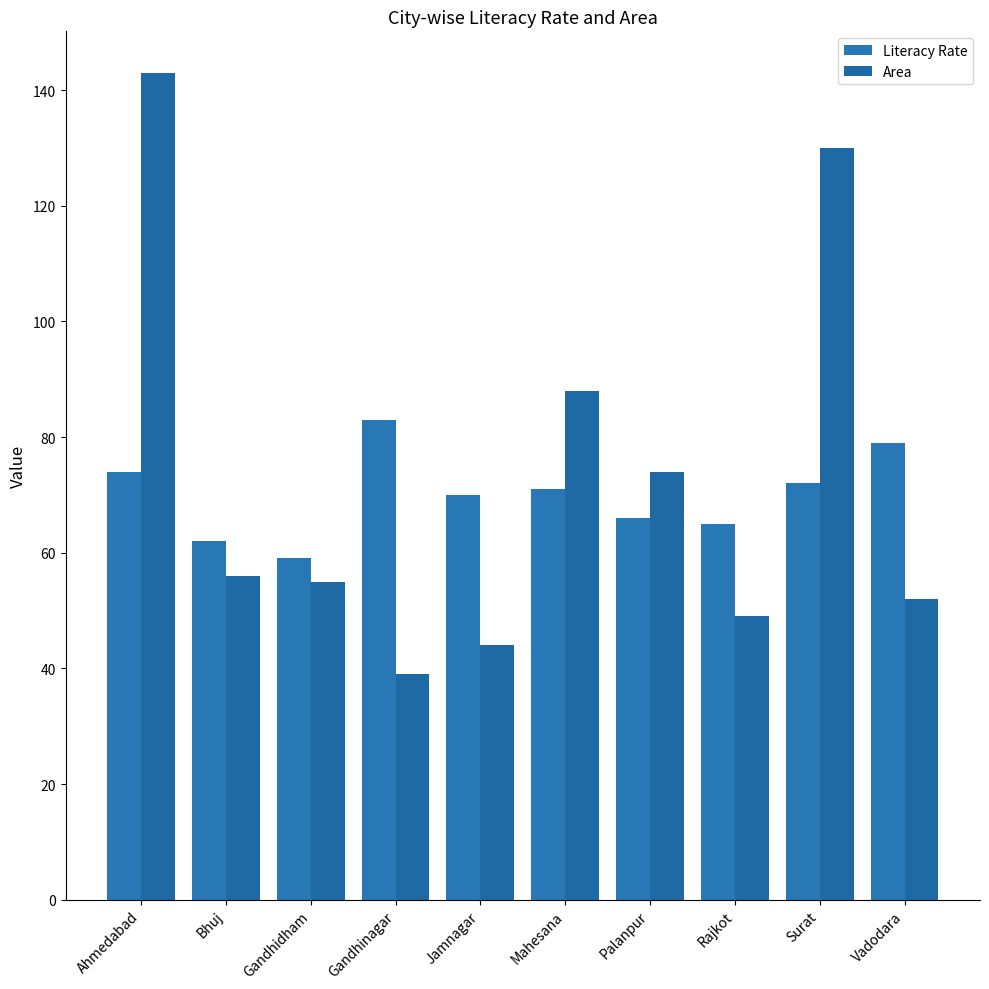

True or false: Literacy Rate has a value of 72 at Surat.

True